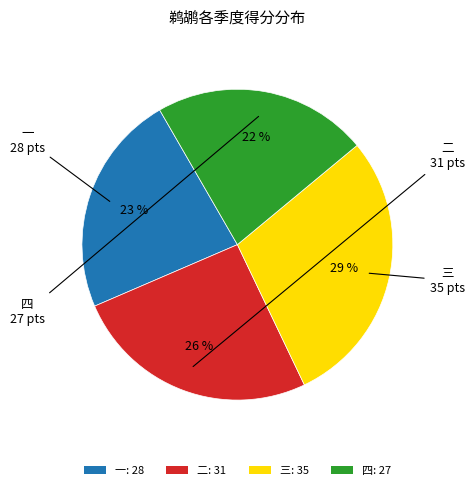

True or false: 一: 28 accounts for 11% of the total.

False